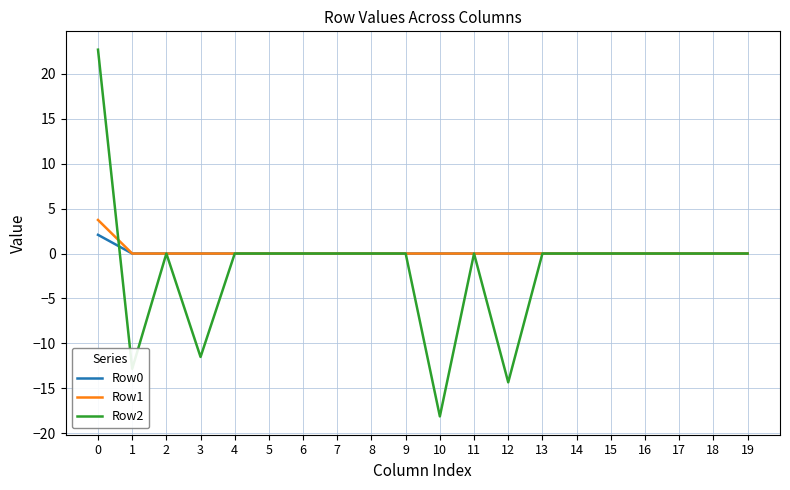

Does the chart have visible grid lines?

Yes